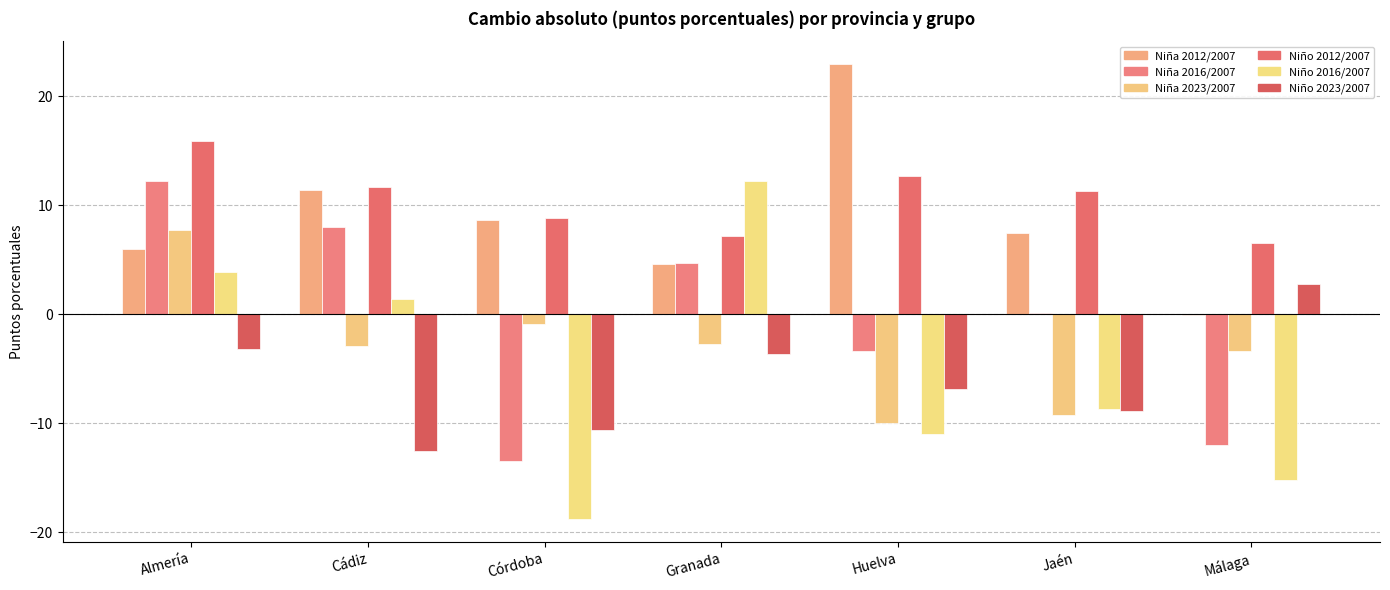

How many groups of bars are there?

7